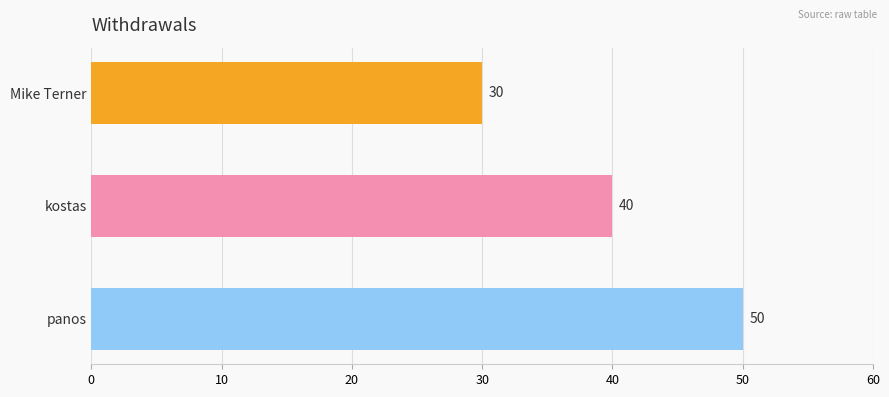

Is it true that the value at panos is 50?

True